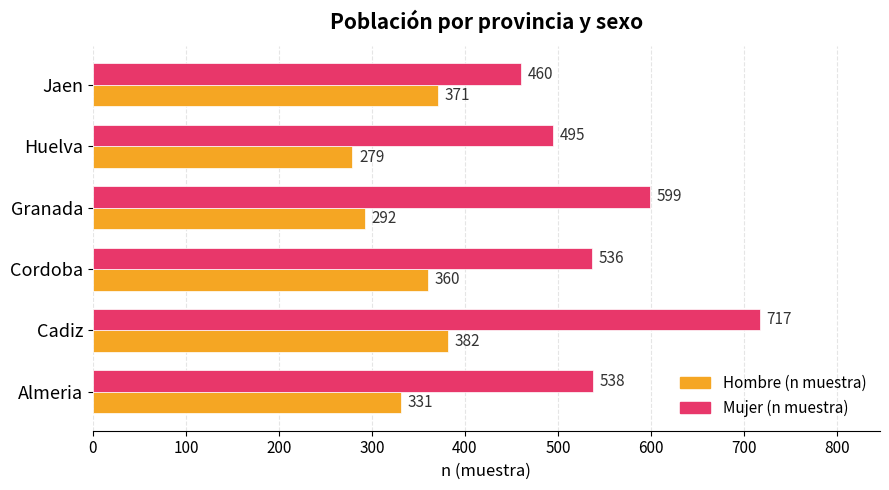

Which series changed the most between Granada and Huelva?

Mujer (n muestra)